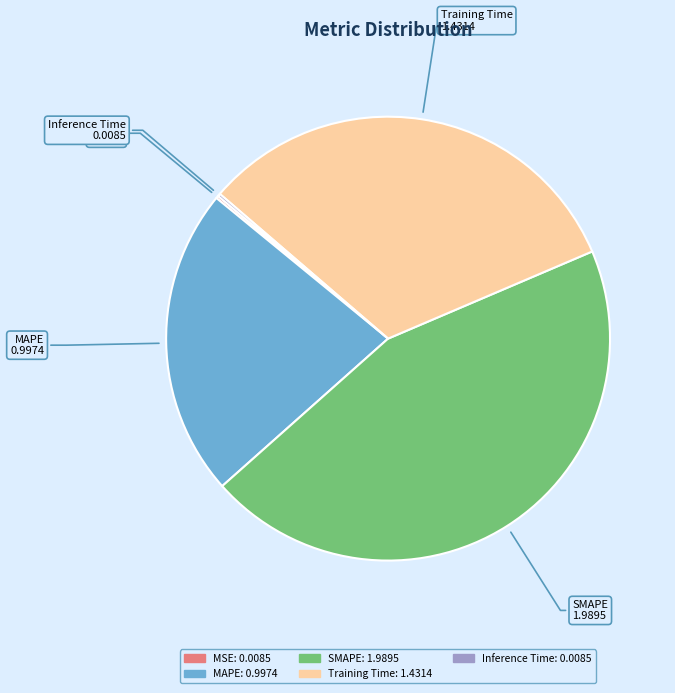

What is the largest slice in the pie chart?

SMAPE